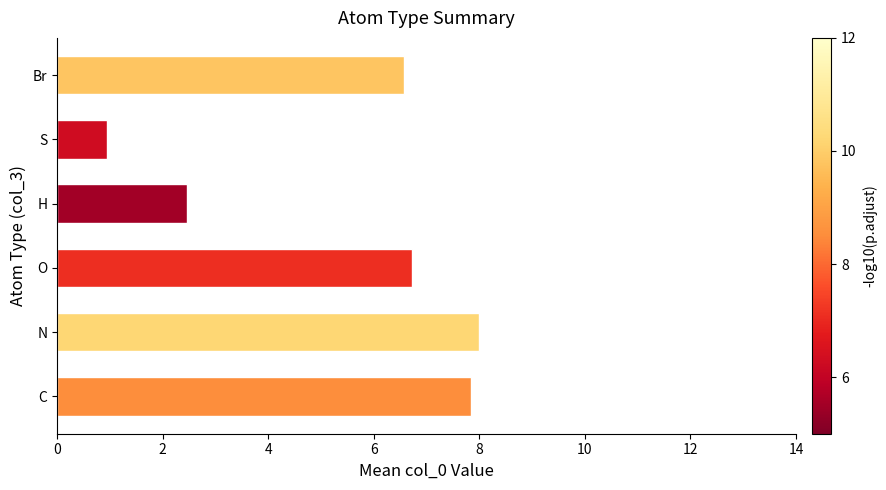

At which category does the chart reach its minimum across all series?

S